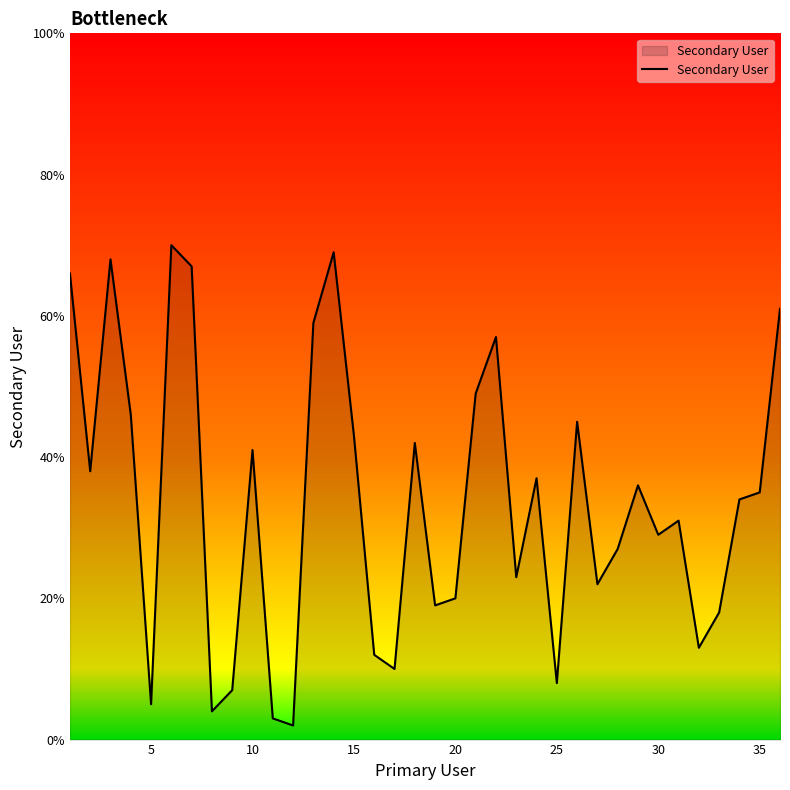

Does the chart have visible grid lines?

No